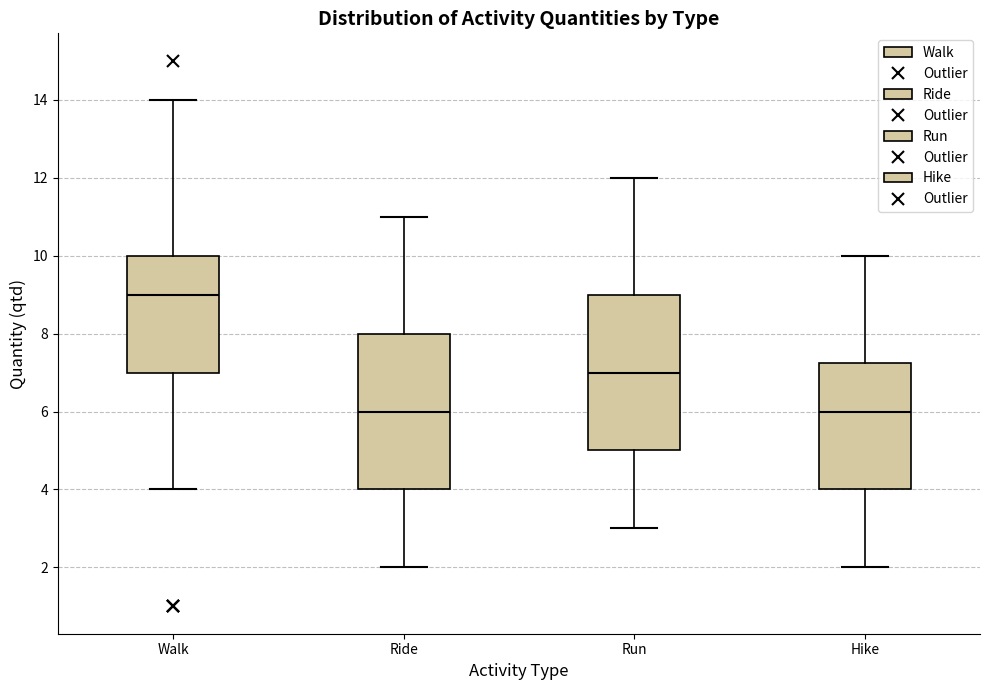

Reading left to right, read every box against the y-axis: the position of its median line, the range the box covers, and the ends of its whiskers. The values are not printed on the chart, so give them approximately, as read against the axis.

Walk: median 9.0, box 7.0 to 10.0, whiskers 4.0 to 14.0
Ride: median 6.0, box 4.0 to 8.0, whiskers 2.0 to 11.0
Run: median 7.0, box 5.0 to 9.0, whiskers 3.0 to 12.0
Hike: median 6.0, box 4.0 to 7.2, whiskers 2.0 to 10.0